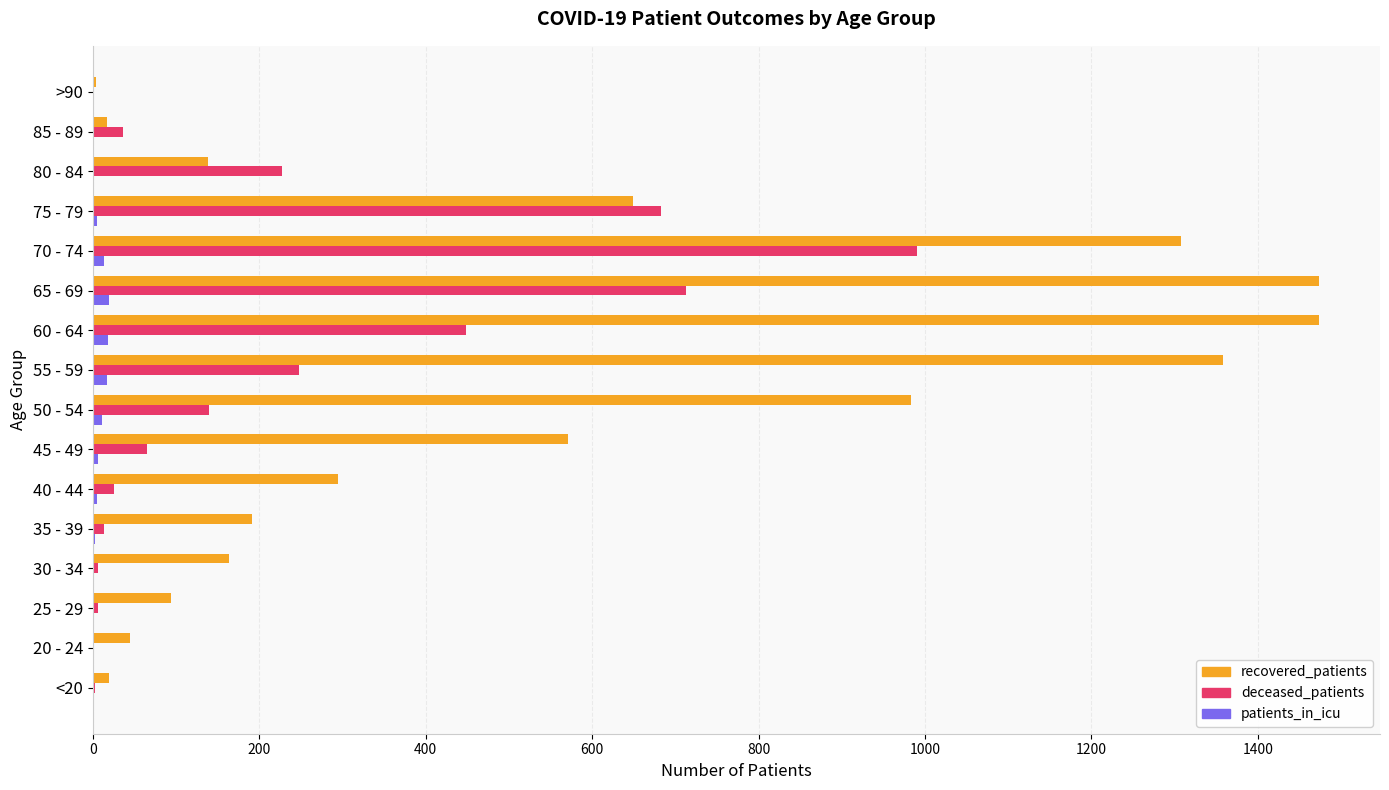

Which series changed the most between 25 - 29 and 70 - 74?

recovered_patients